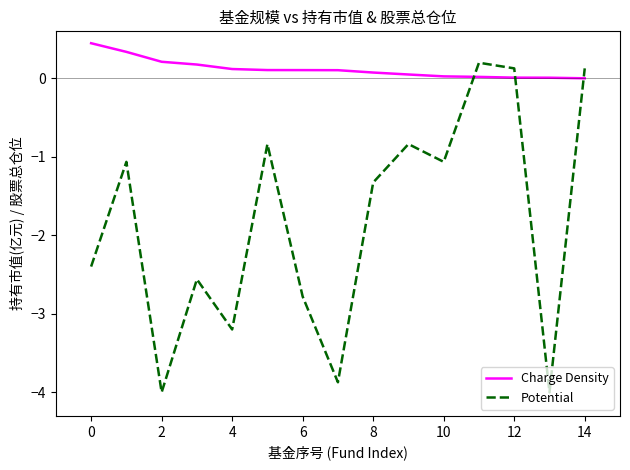

Rank the series by their average value, from lowest to highest.

Potential, Charge Density